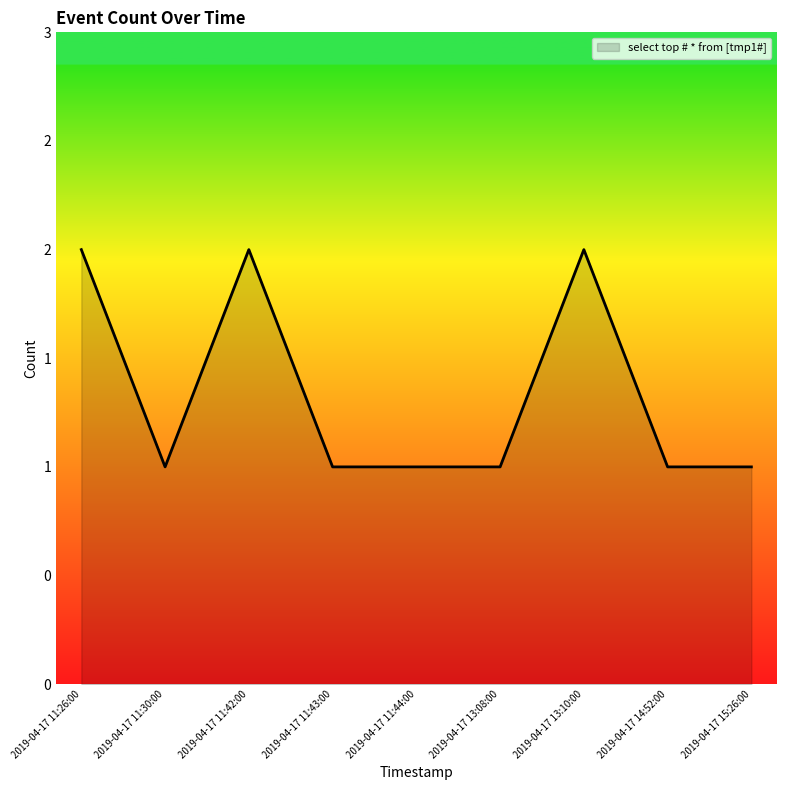

Where is the data nearest to the value 1?

2019-04-17 11:30:00